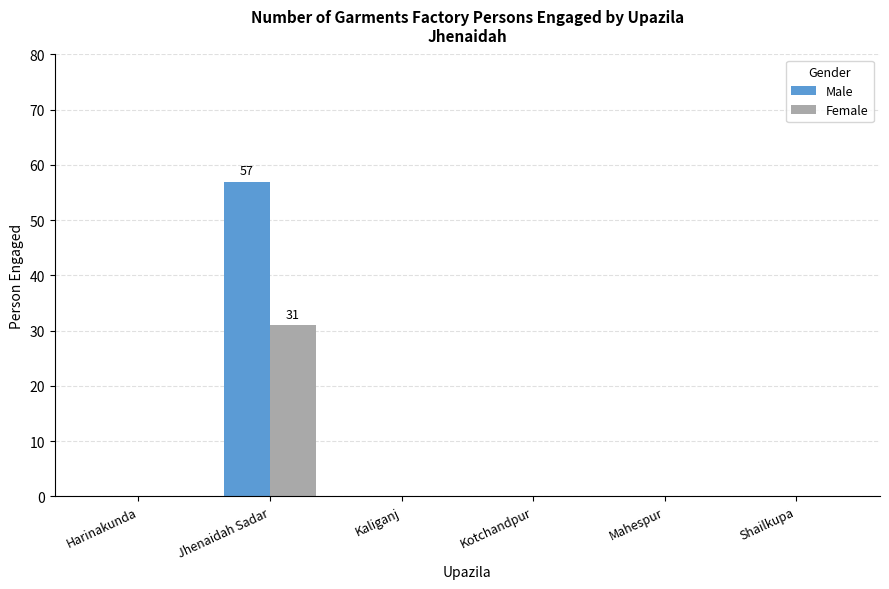

What is the maximum value shown in the chart?

57